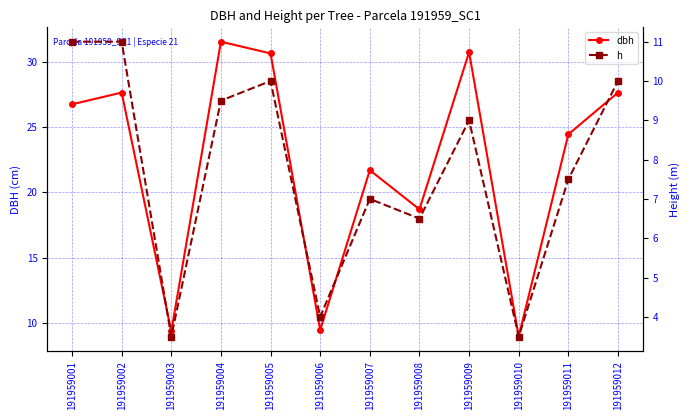

What is the total value across all series at 191959009?

39.8